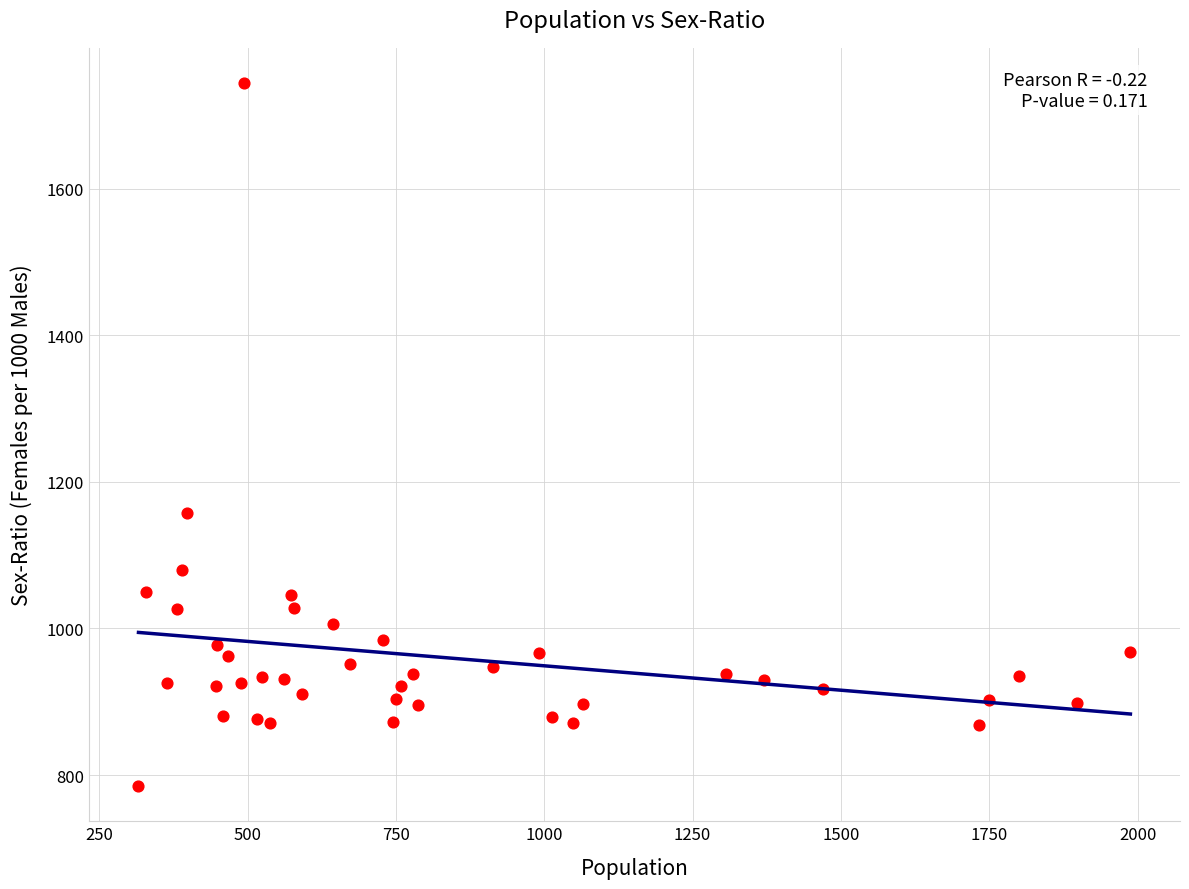

What is the range of X values (max minus min)?

1672